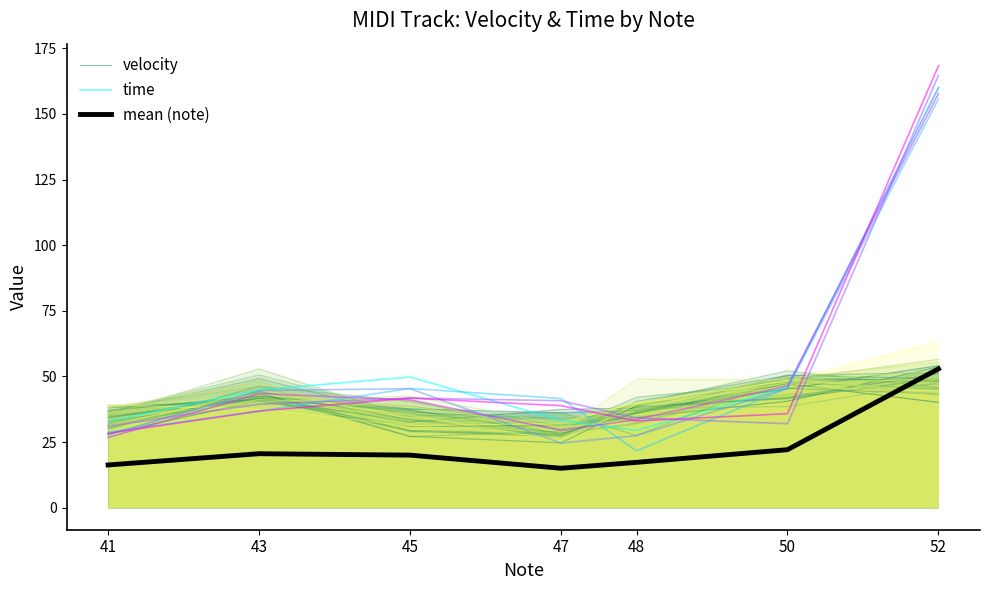

True or false: velocity and time cross at least once.

True